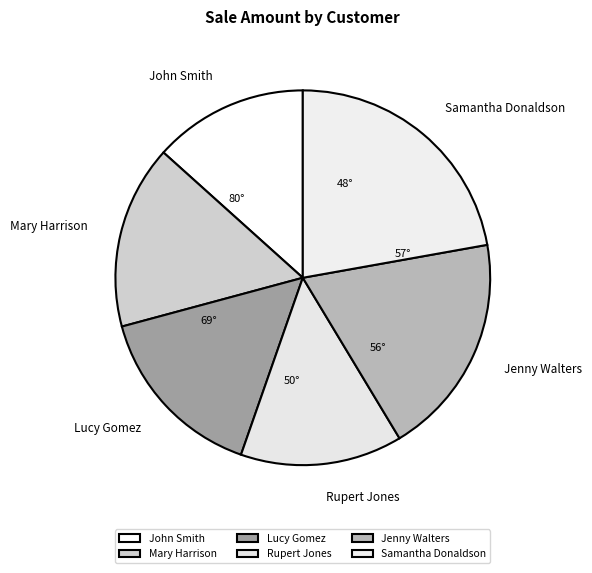

Which slice is the smallest?

John Smith